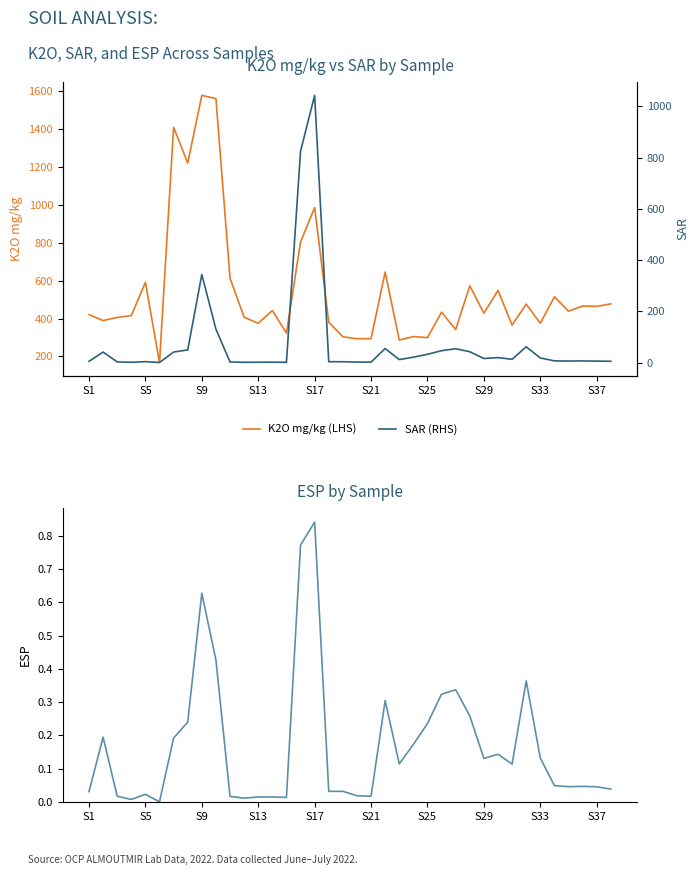

What is the maximum value for K2O mg/kg (LHS)?

1578.1